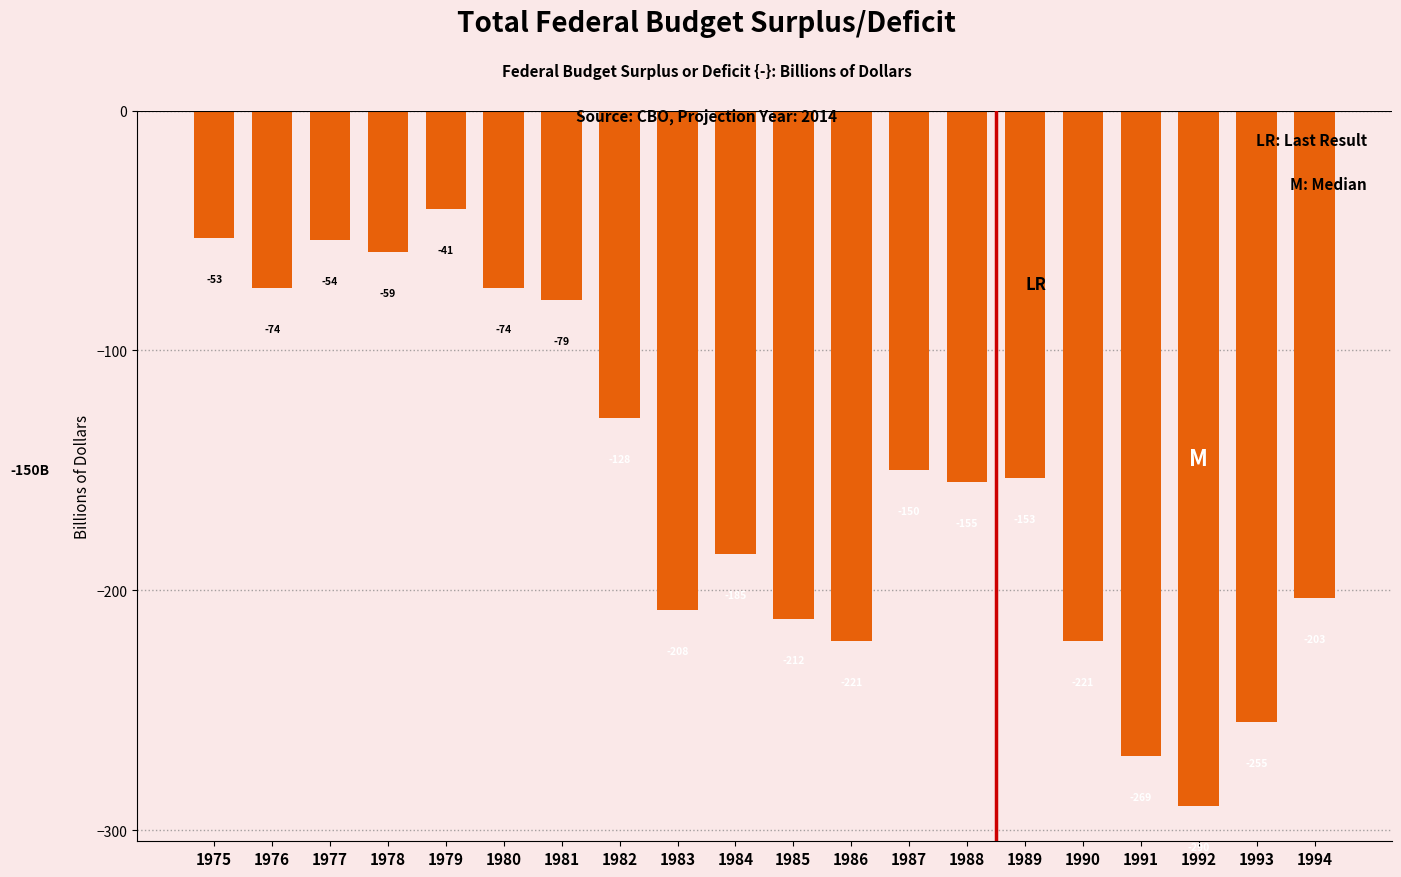

Reading left to right, transcribe all the data shown in this chart.

-53	-74	-54	-59	-41	-74	-79	-128	-208	-185	-212	-221	-150	-155	-153	-221	-269	-290	-255	-203